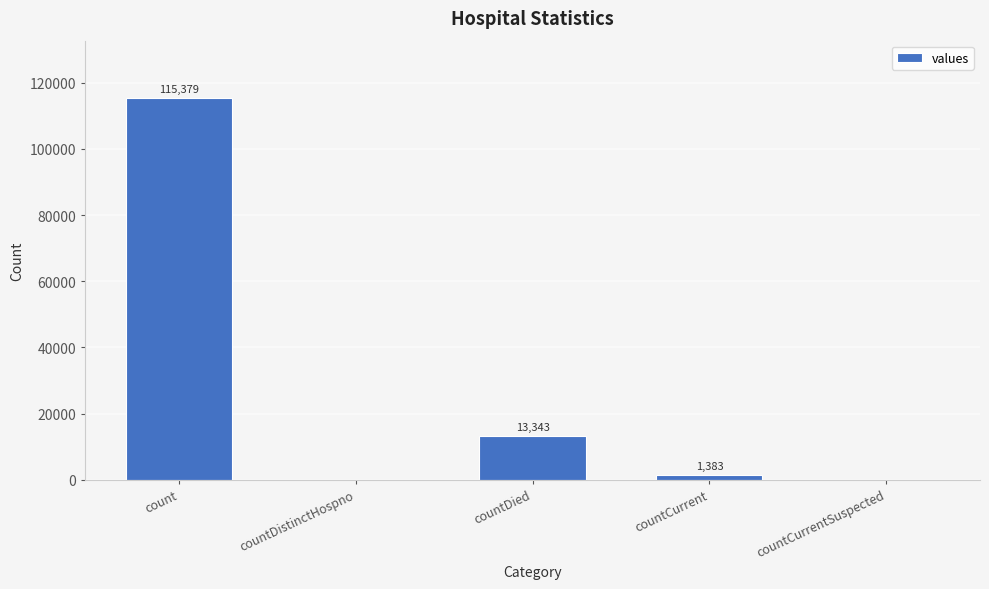

The chart shows a value of 13343 at countDied. True or false?

True